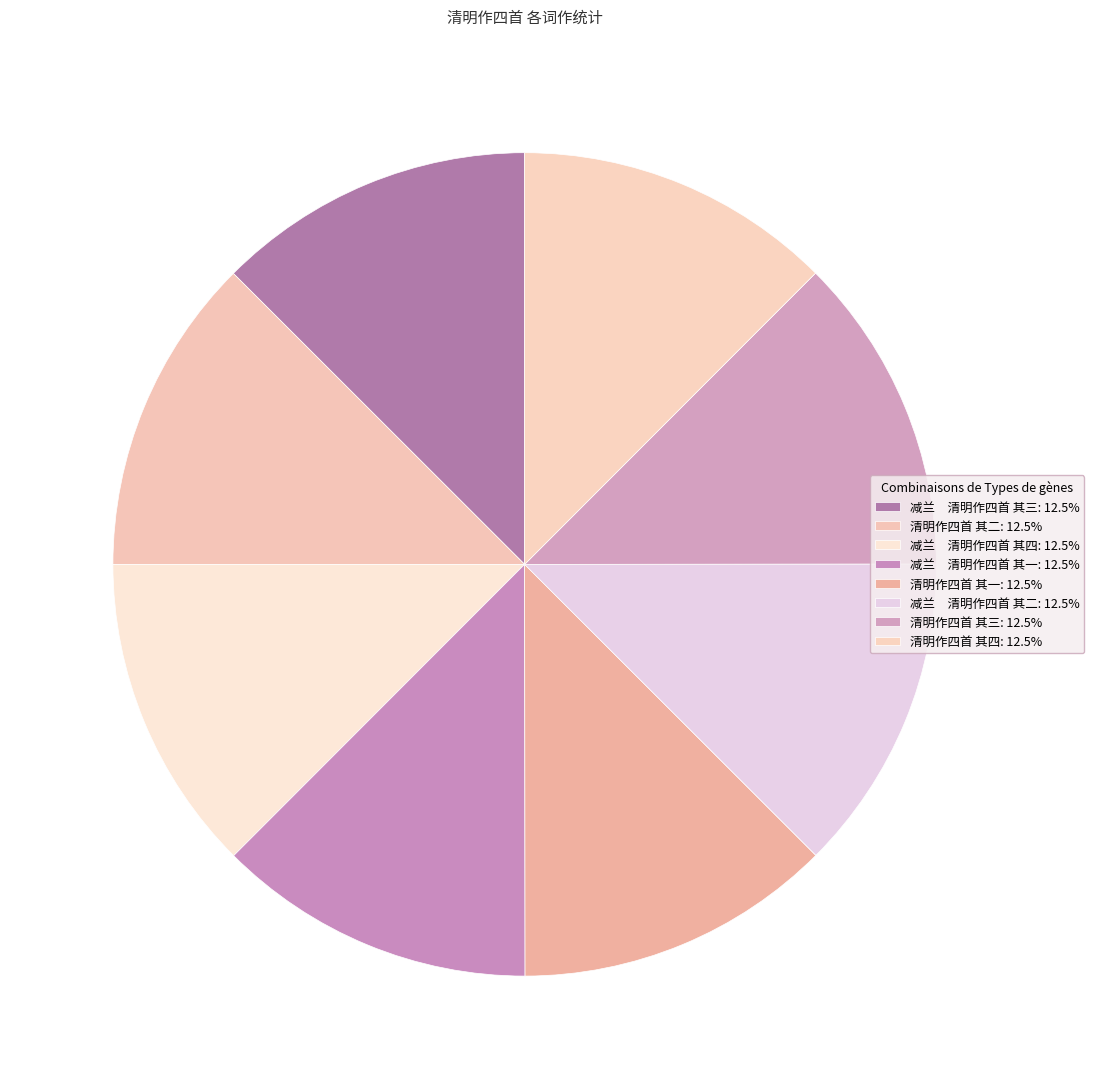

Which slice is the smallest?

清明作四首 其一